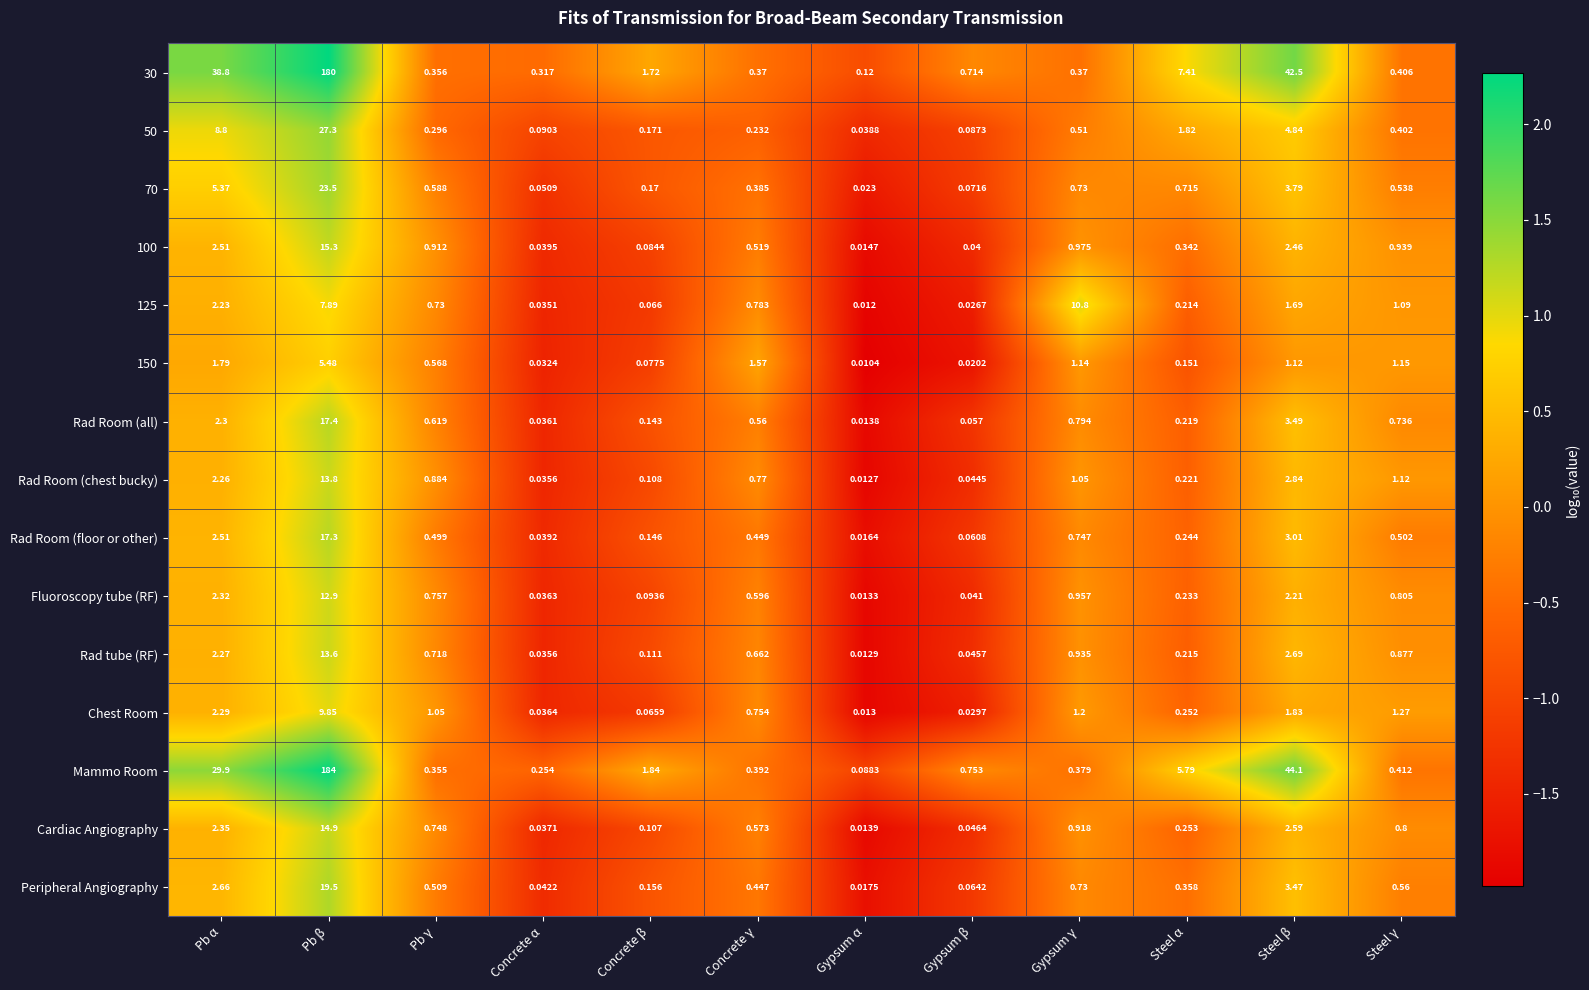

How many distinct data groups are displayed?

15